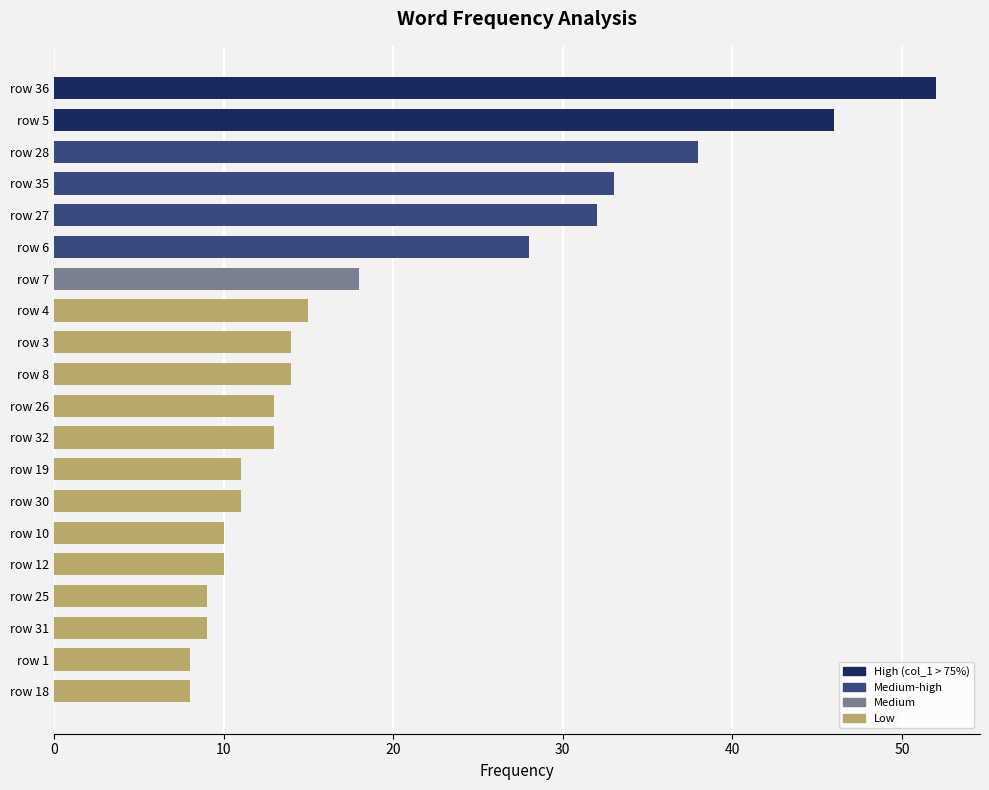

What is the difference between the values at row 7 and row 25?

9